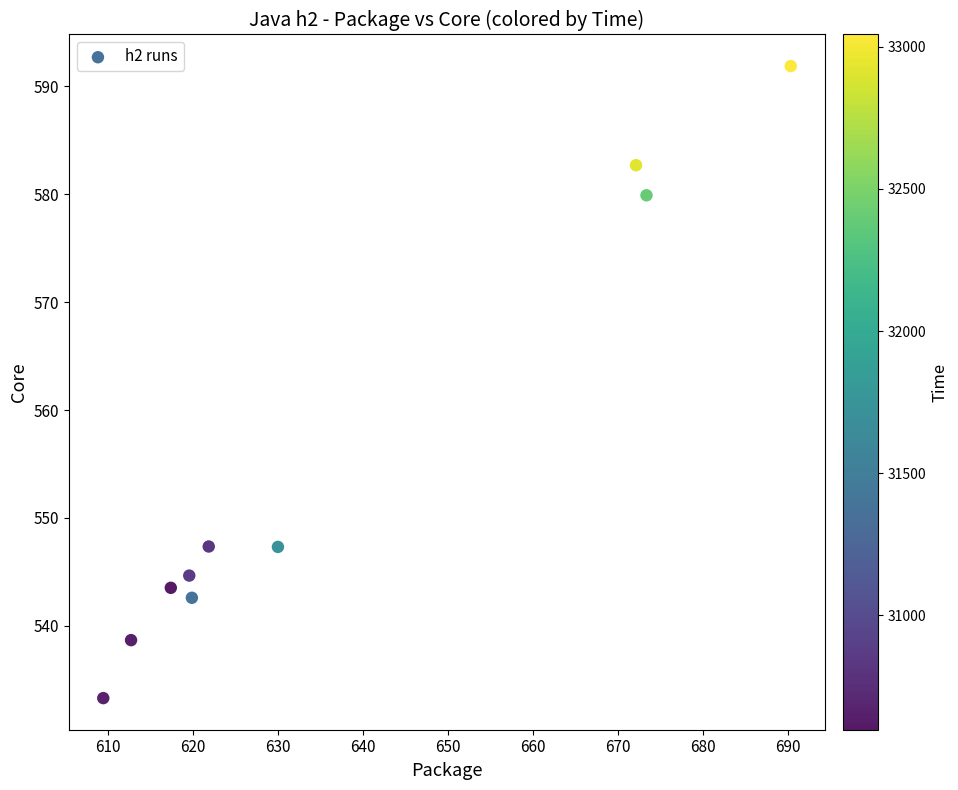

What is the range of Y values (max minus min)?

58.6